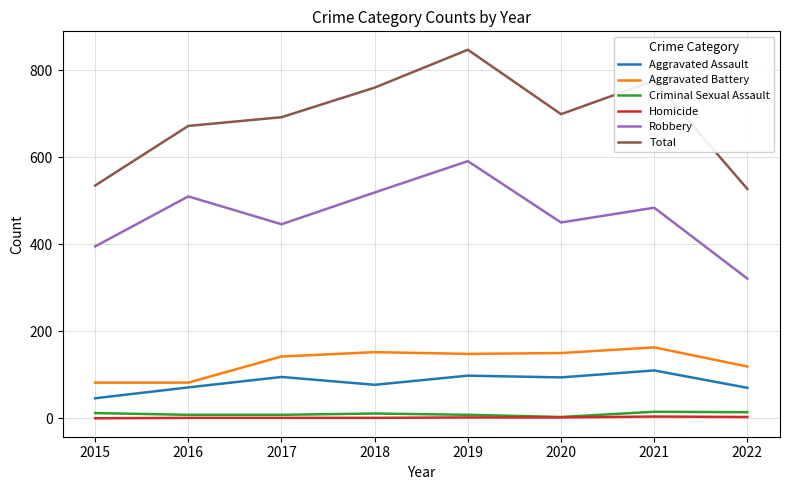

What is the lowest value of the Aggravated Battery series?

82